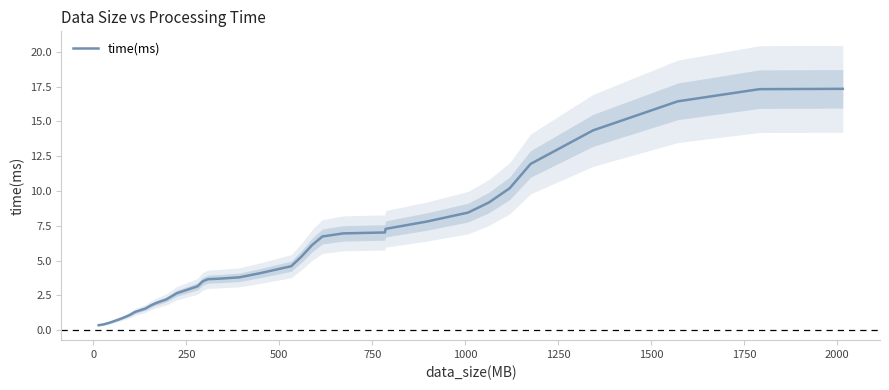

What is the maximum value for time(ms)?

17.3